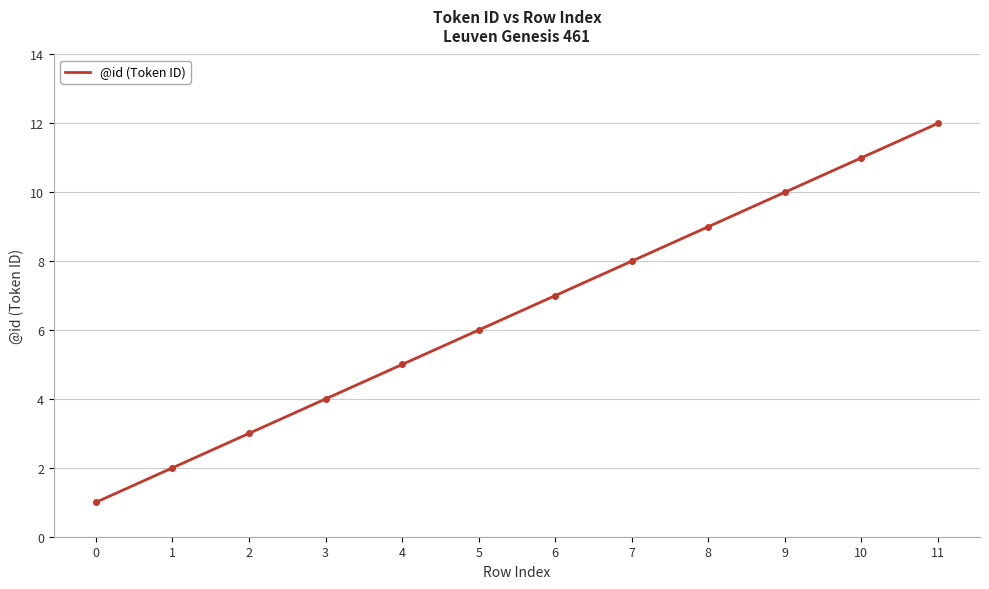

At which category does the chart reach its peak across all series?

11